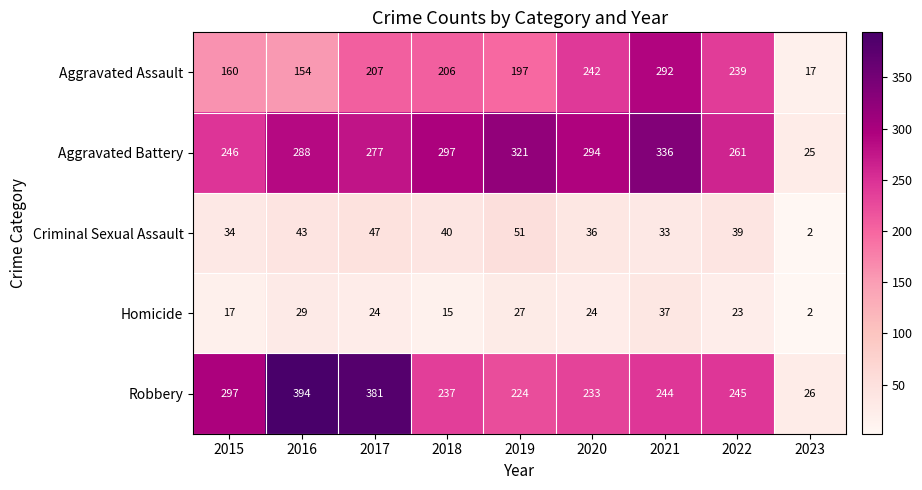

What is the total value across all series at 2015?

754